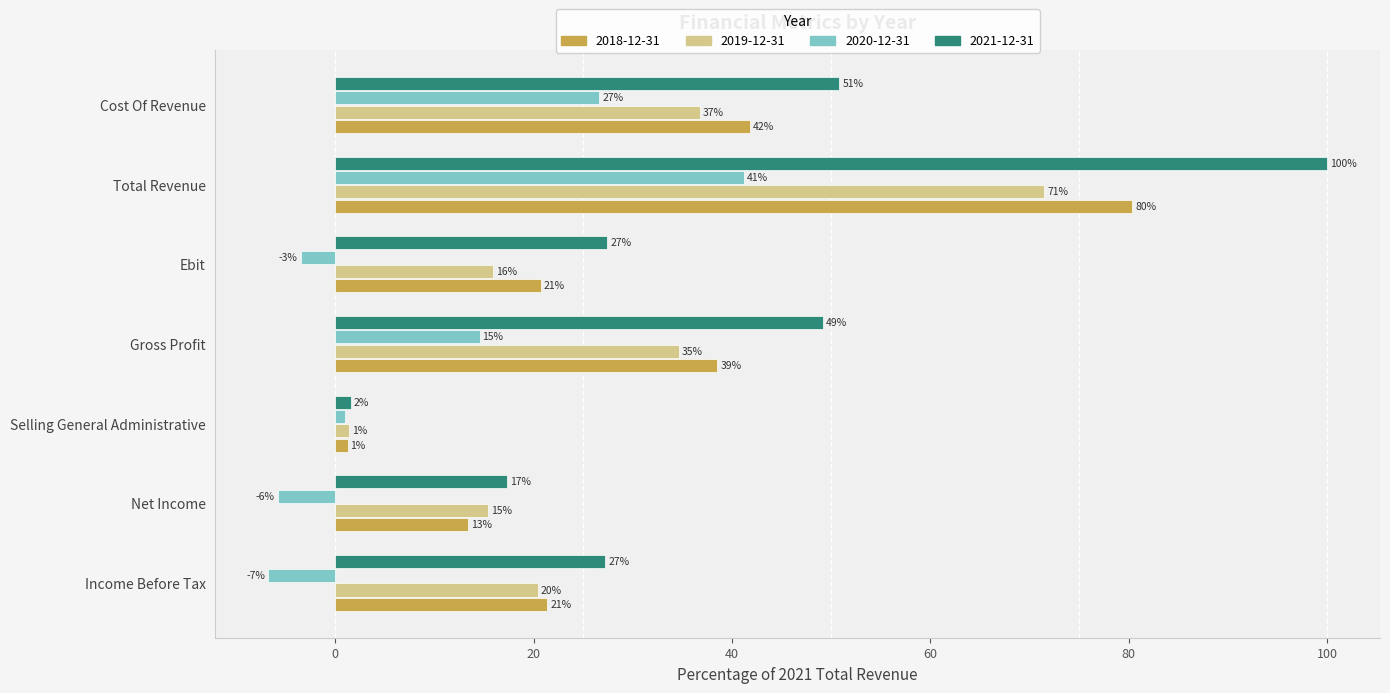

What is the difference between the 2020-12-31 values at Income Before Tax and Cost Of Revenue?

33.4